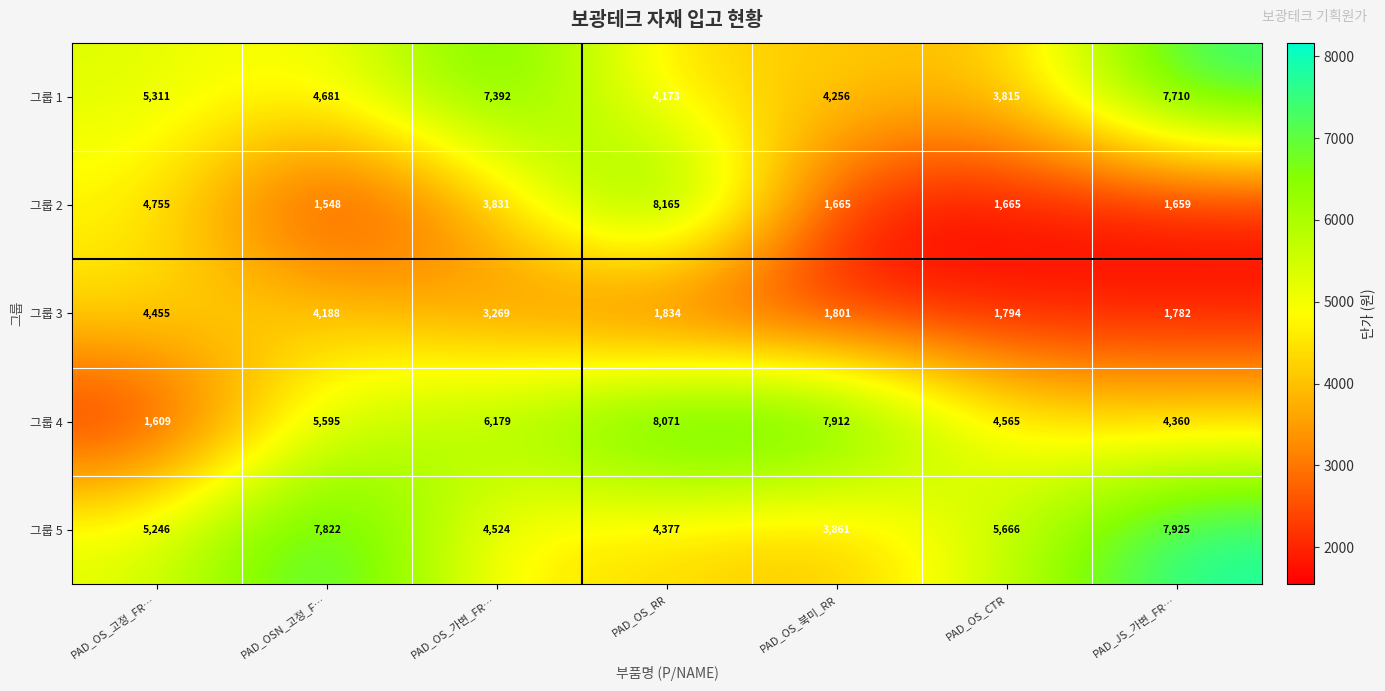

At which category does the chart reach its peak across all series?

PAD_OS_RR